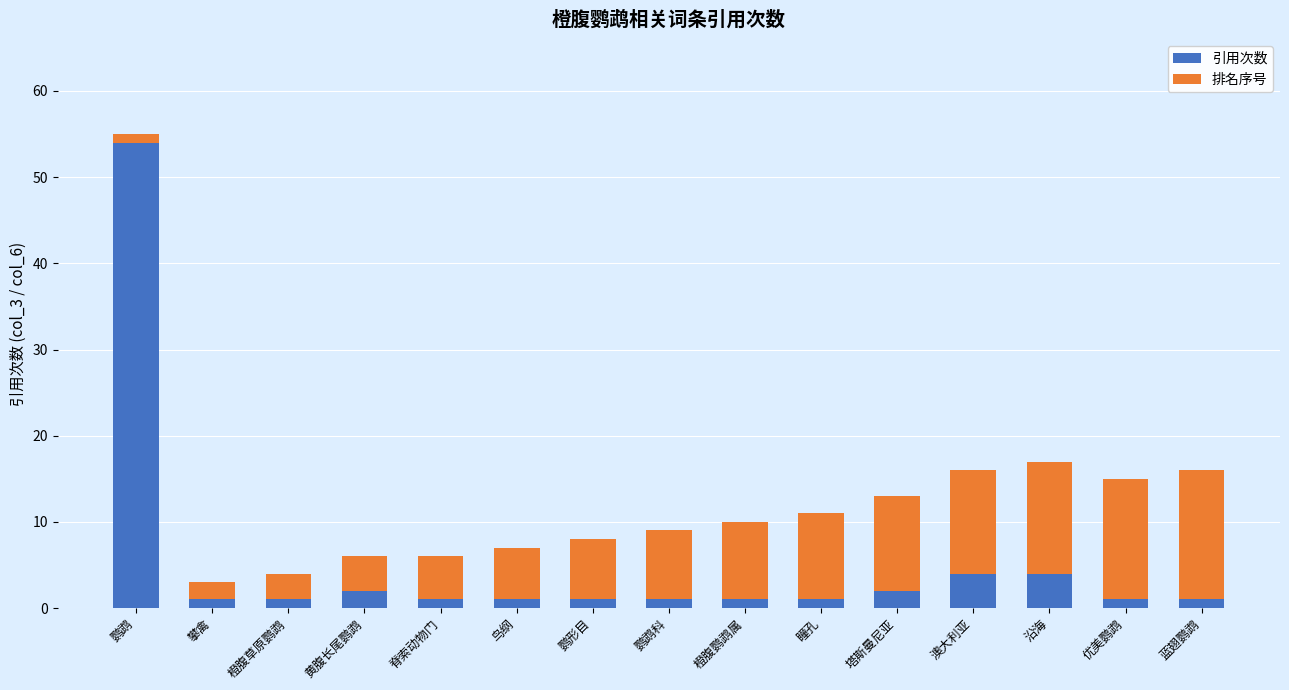

At which label does 引用次数 reach its peak?

鹦鹉